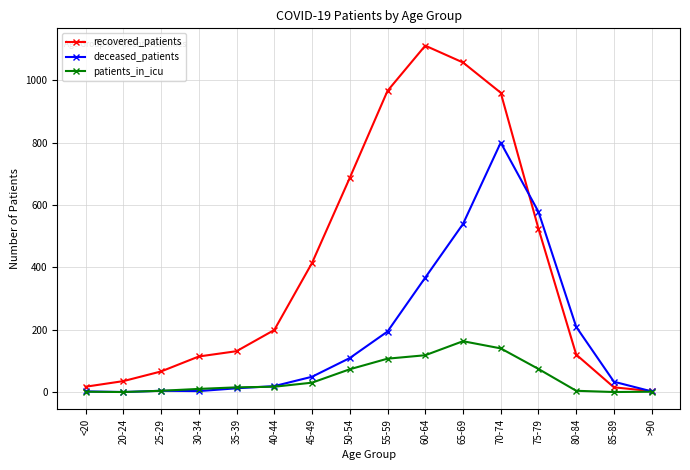

How many values in the recovered_patients series are below 199?

8